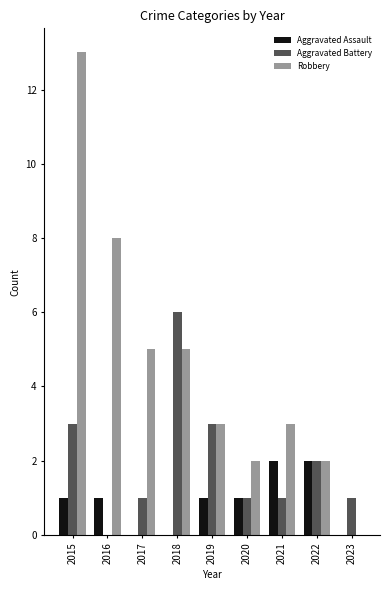

At which label does Robbery first exceed 3?

2015